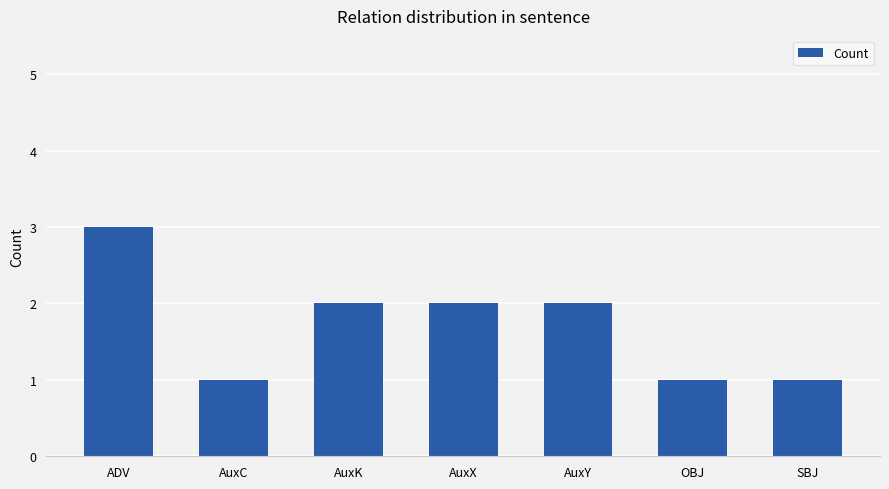

What is the label of the 3rd bar from the right?

AuxY